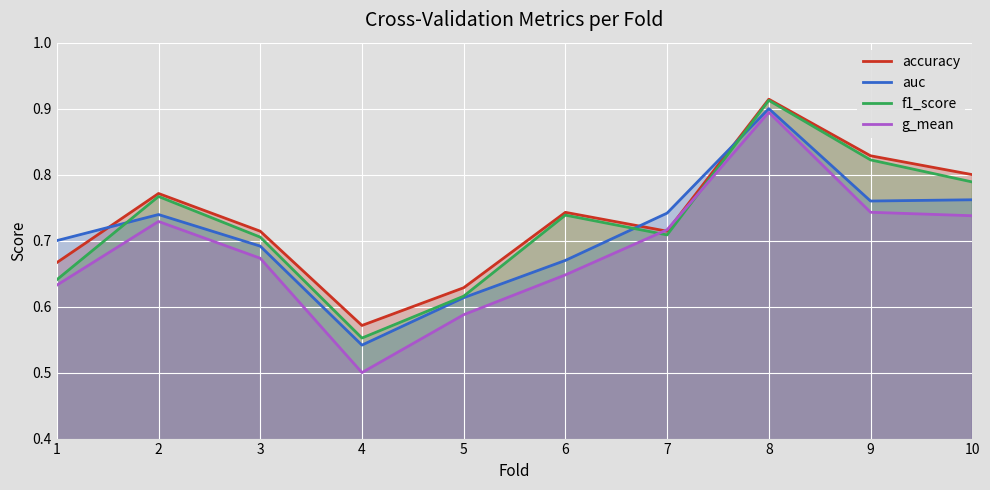

What is the maximum value for auc?

0.9